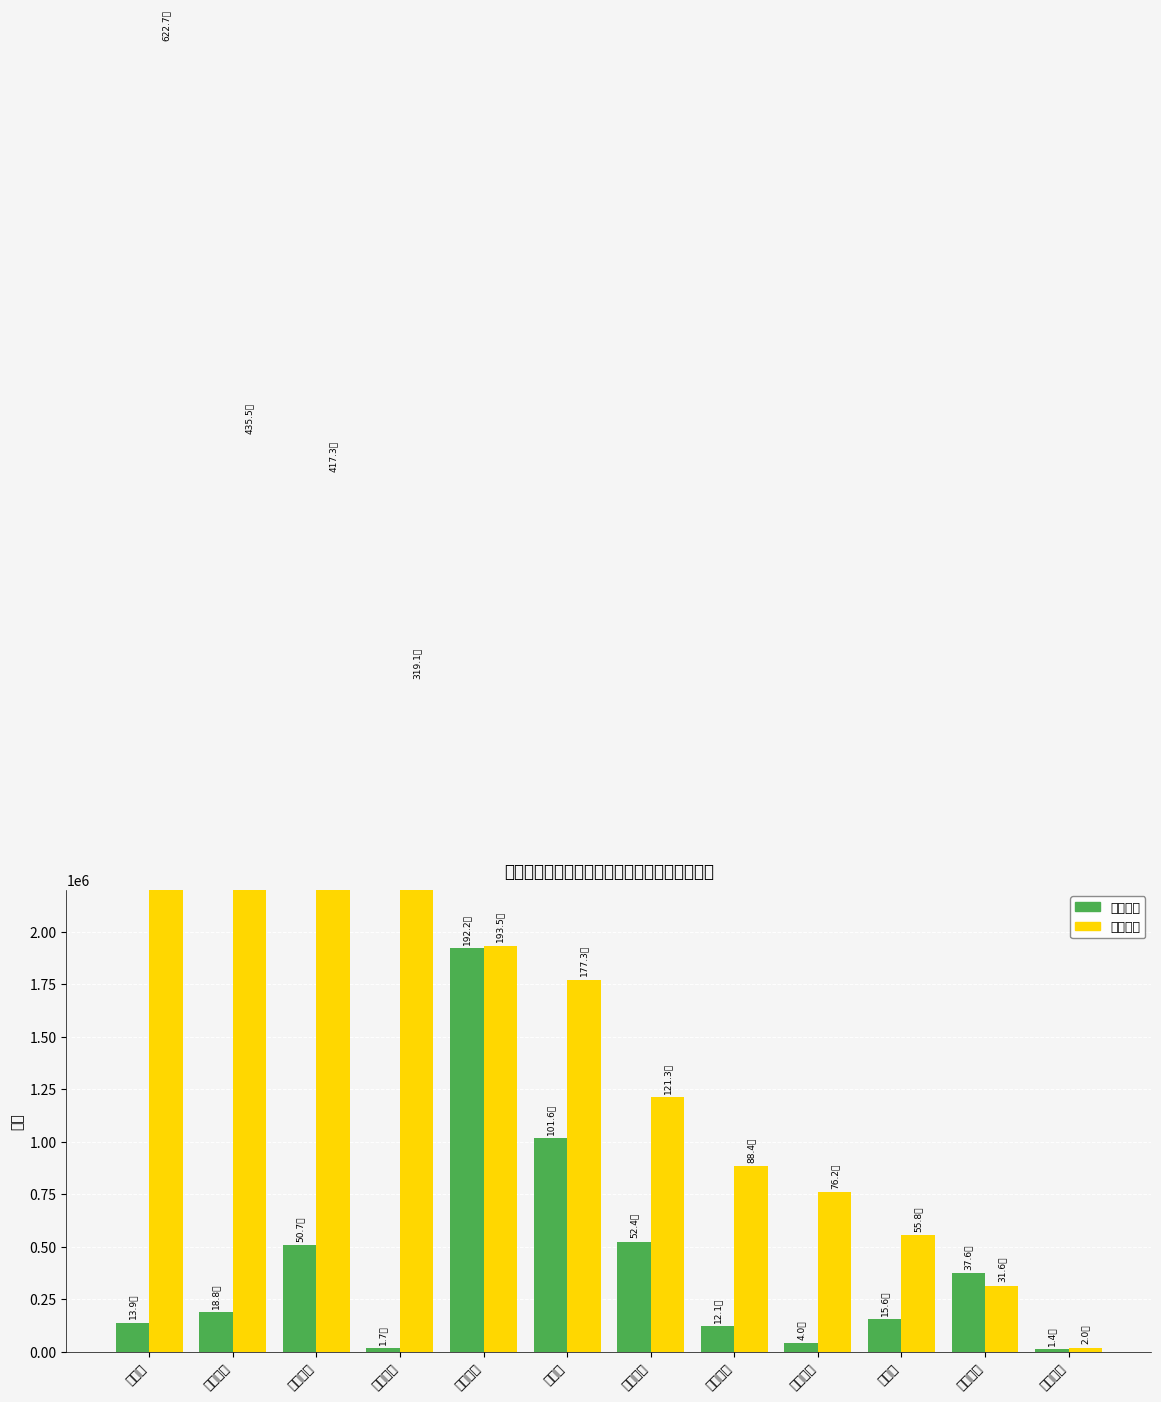

Reading left to right, what are all the values shown in this chart?

竞价金额: 罗牛山=139120	东瑞股份=187960	巨星农牧=506919	京基智农=17173	国联水产=1921932	獐子岛=1016073	神农集团=524382	圣农发展=120870	华英农业=40015	好当家=156200	中水渔业=375625	福成股份=13899
主力净额: 罗牛山=6226760	东瑞股份=4355282	巨星农牧=4173001	京基智农=3190648	国联水产=1934671	獐子岛=1772501	神农集团=1213366	圣农发展=883922	华英农业=762188	好当家=557620	中水渔业=315625	福成股份=20241